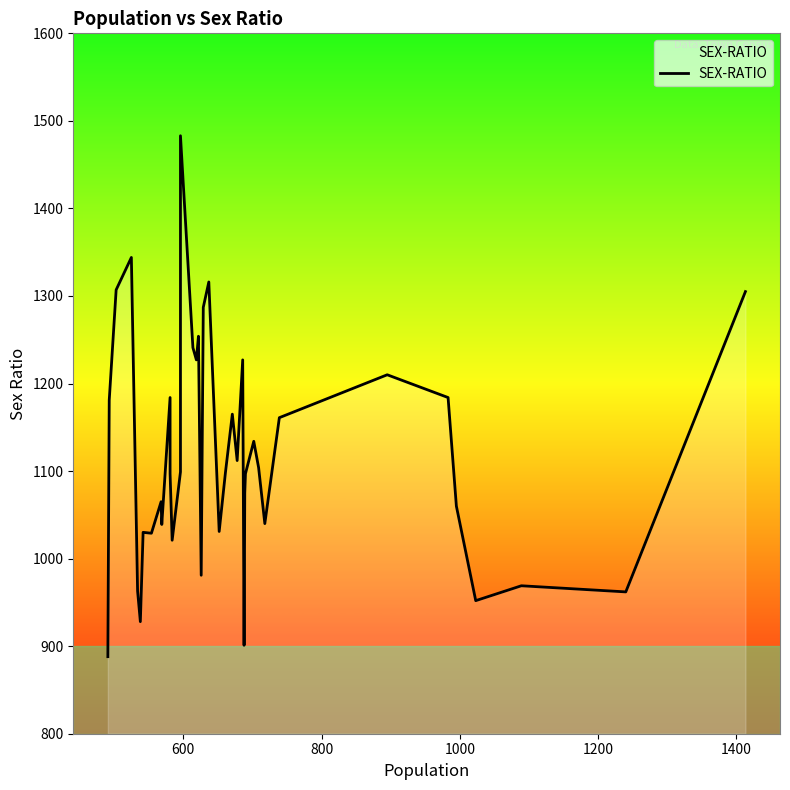

What is the average value?

1119